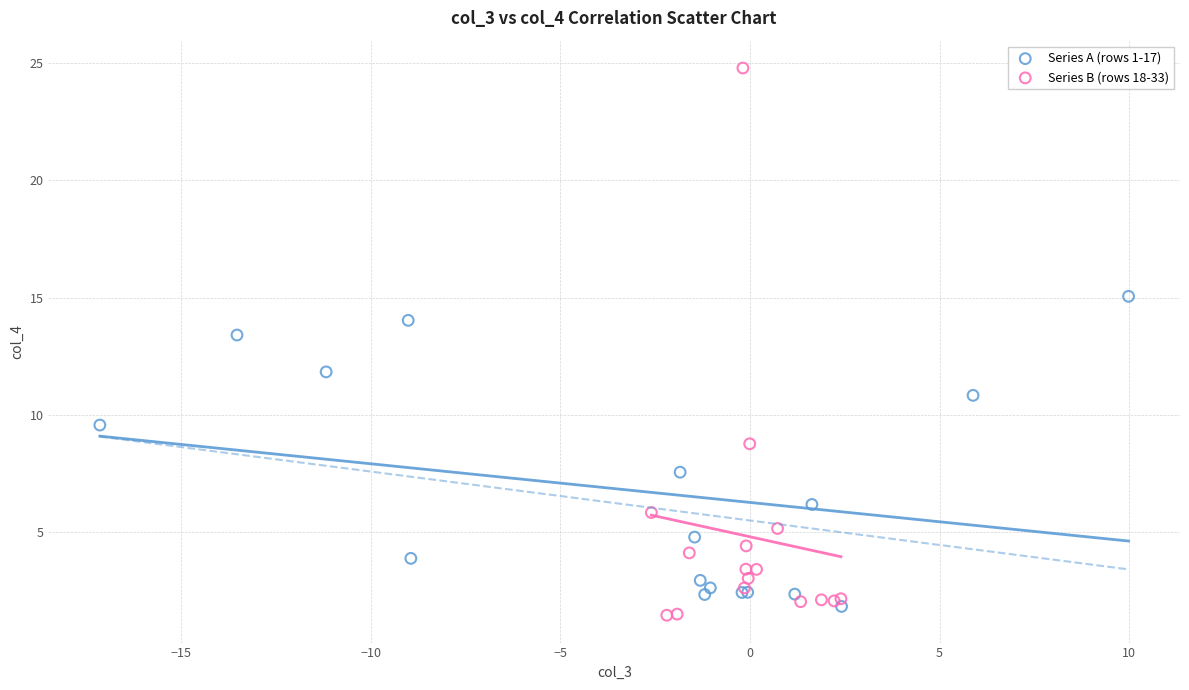

Which series has the widest spread of Y values?

Series B (rows 18-33)